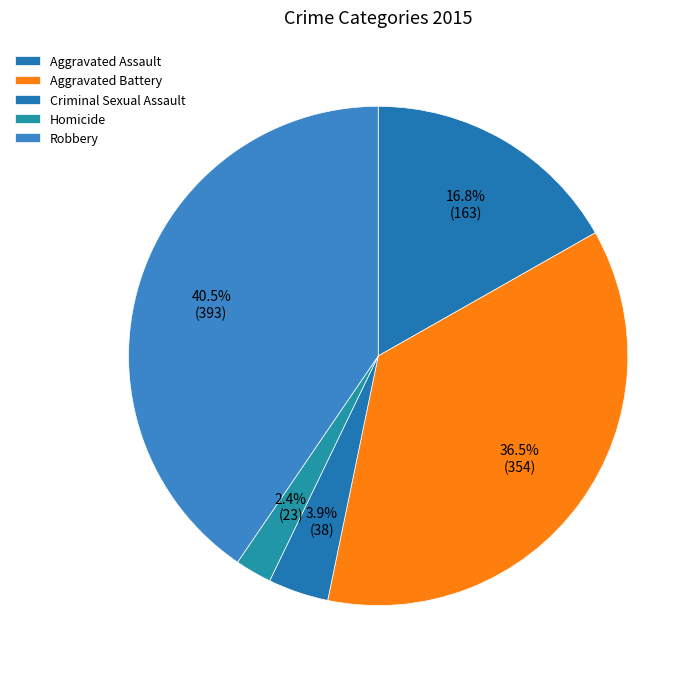

What is the change in value from Aggravated Assault to Criminal Sexual Assault?

-125